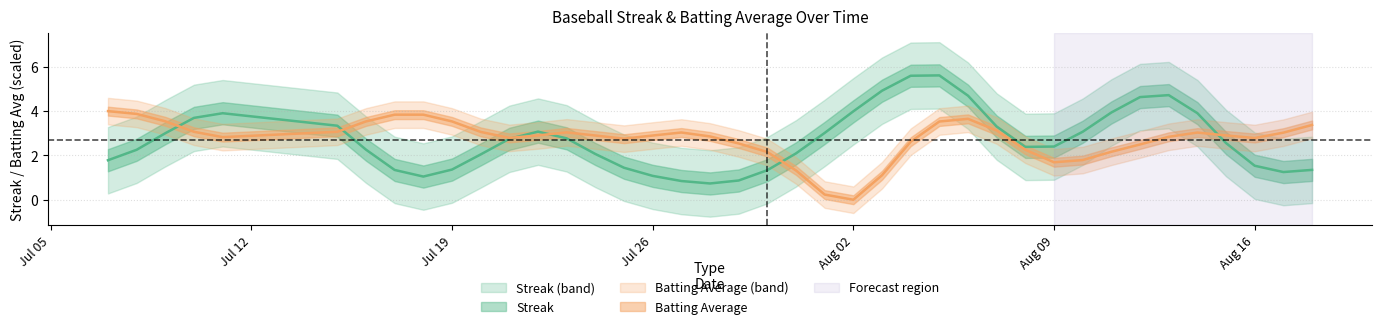

Where does the Streak series first go above 2?

2010-07-09